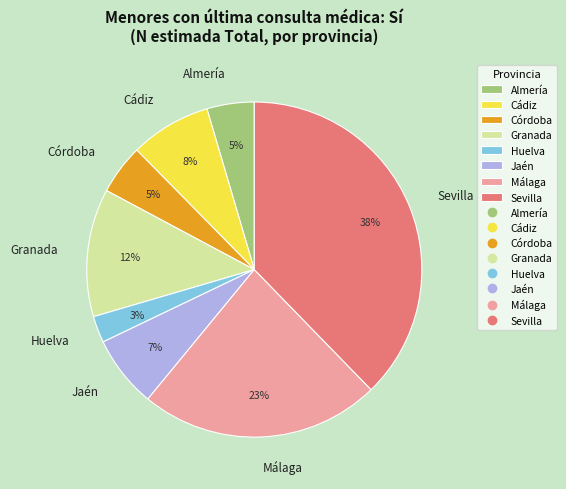

Count the number of slices in the pie.

8